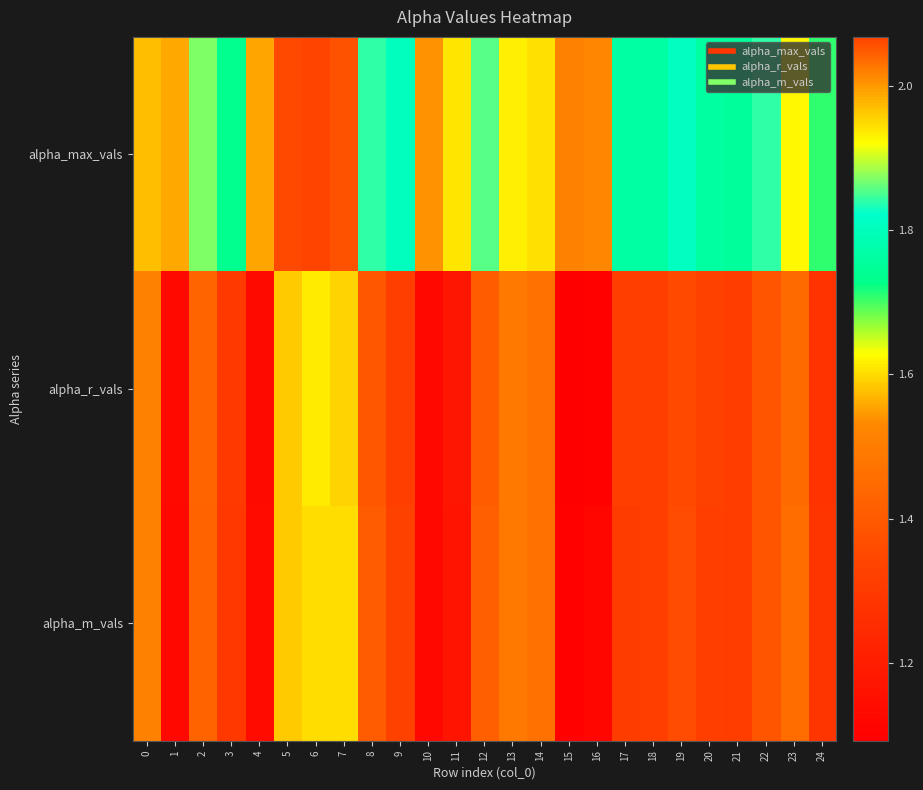

Count the number of data series in this chart.

3